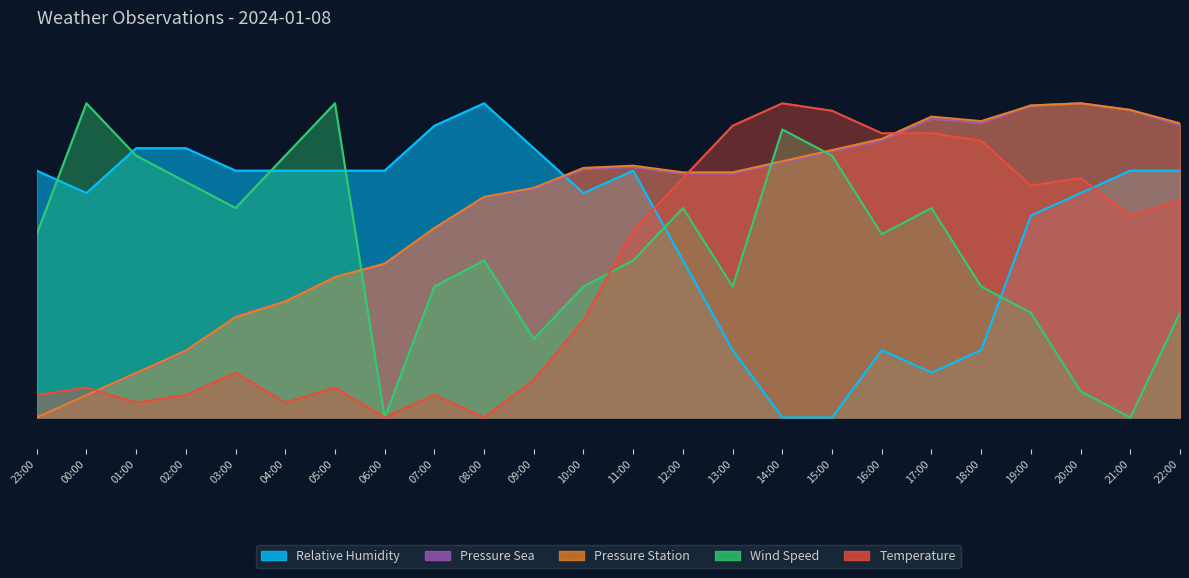

What is the difference between the temperature values at 18:00 and 23:00?

81.0